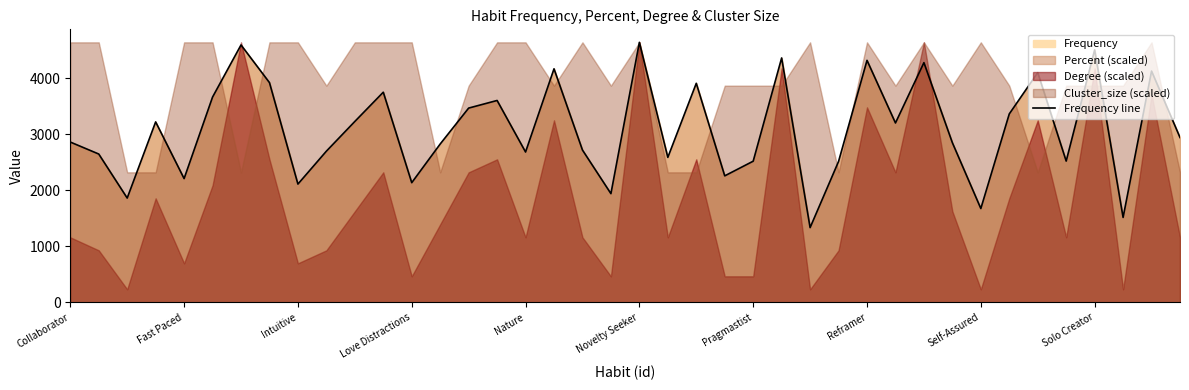

What is the lowest value of the Frequency line series?

1335